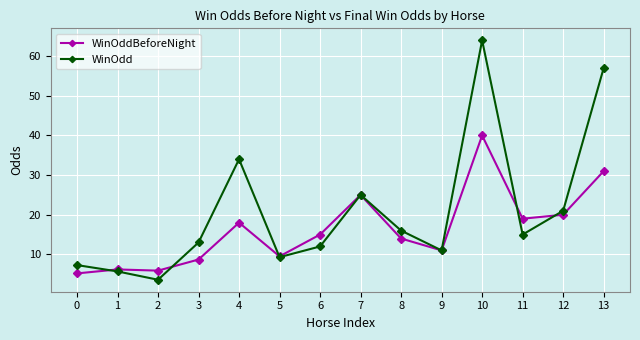

True or false: WinOddBeforeNight has a value of 19.0 at 11.

True